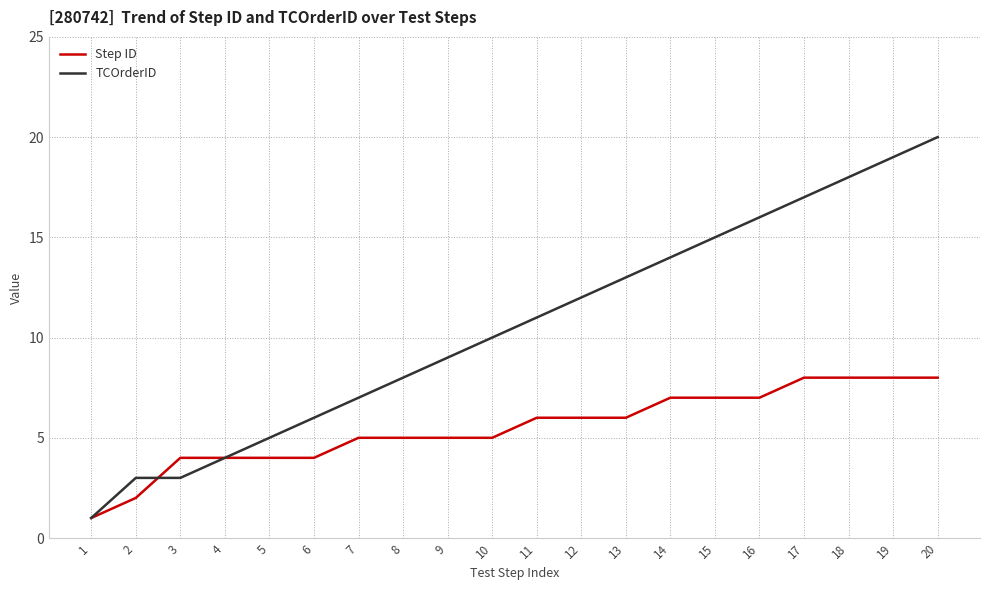

The value of Step ID at 20 is 5. True or false?

False